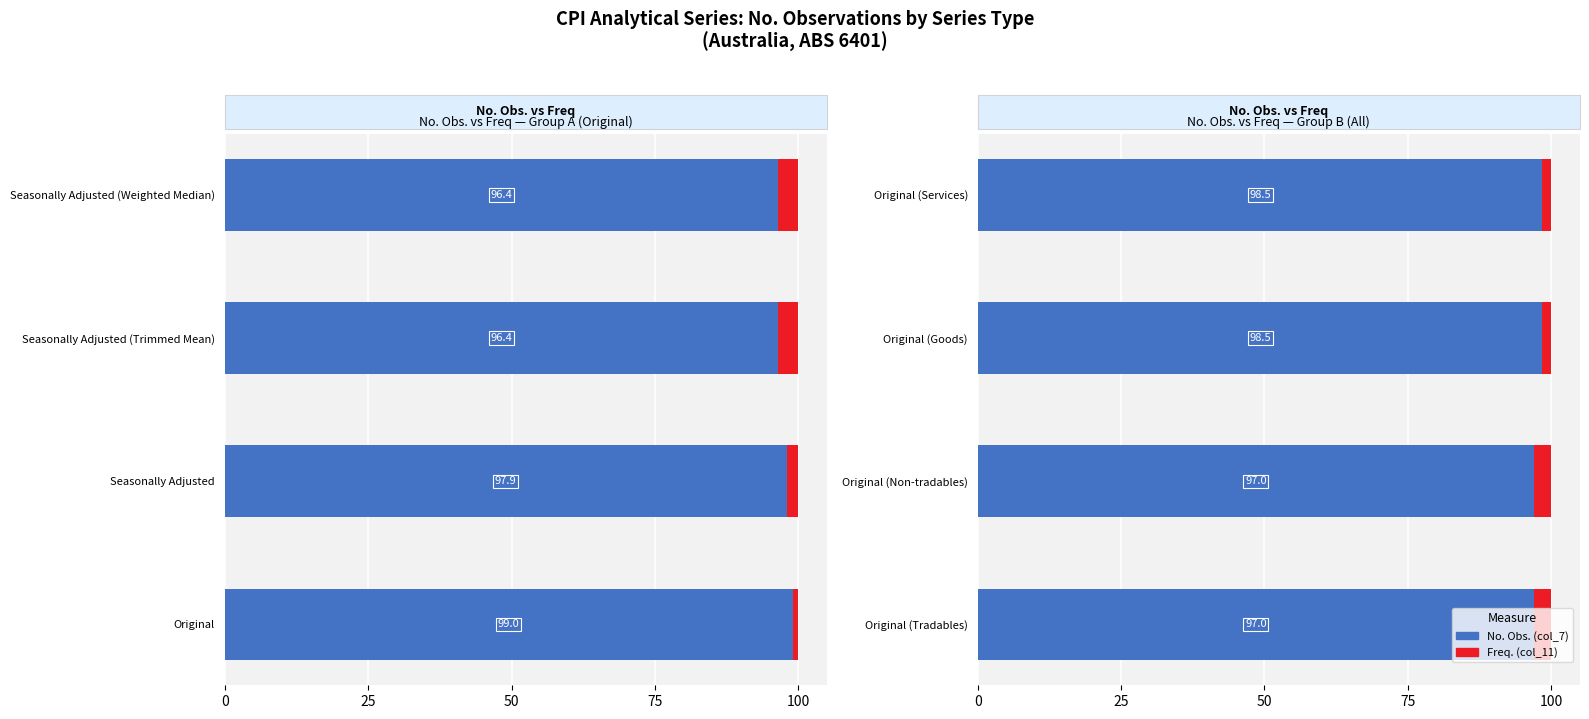

What is the value of the Freq. bar at the 2nd from the left?

3.0